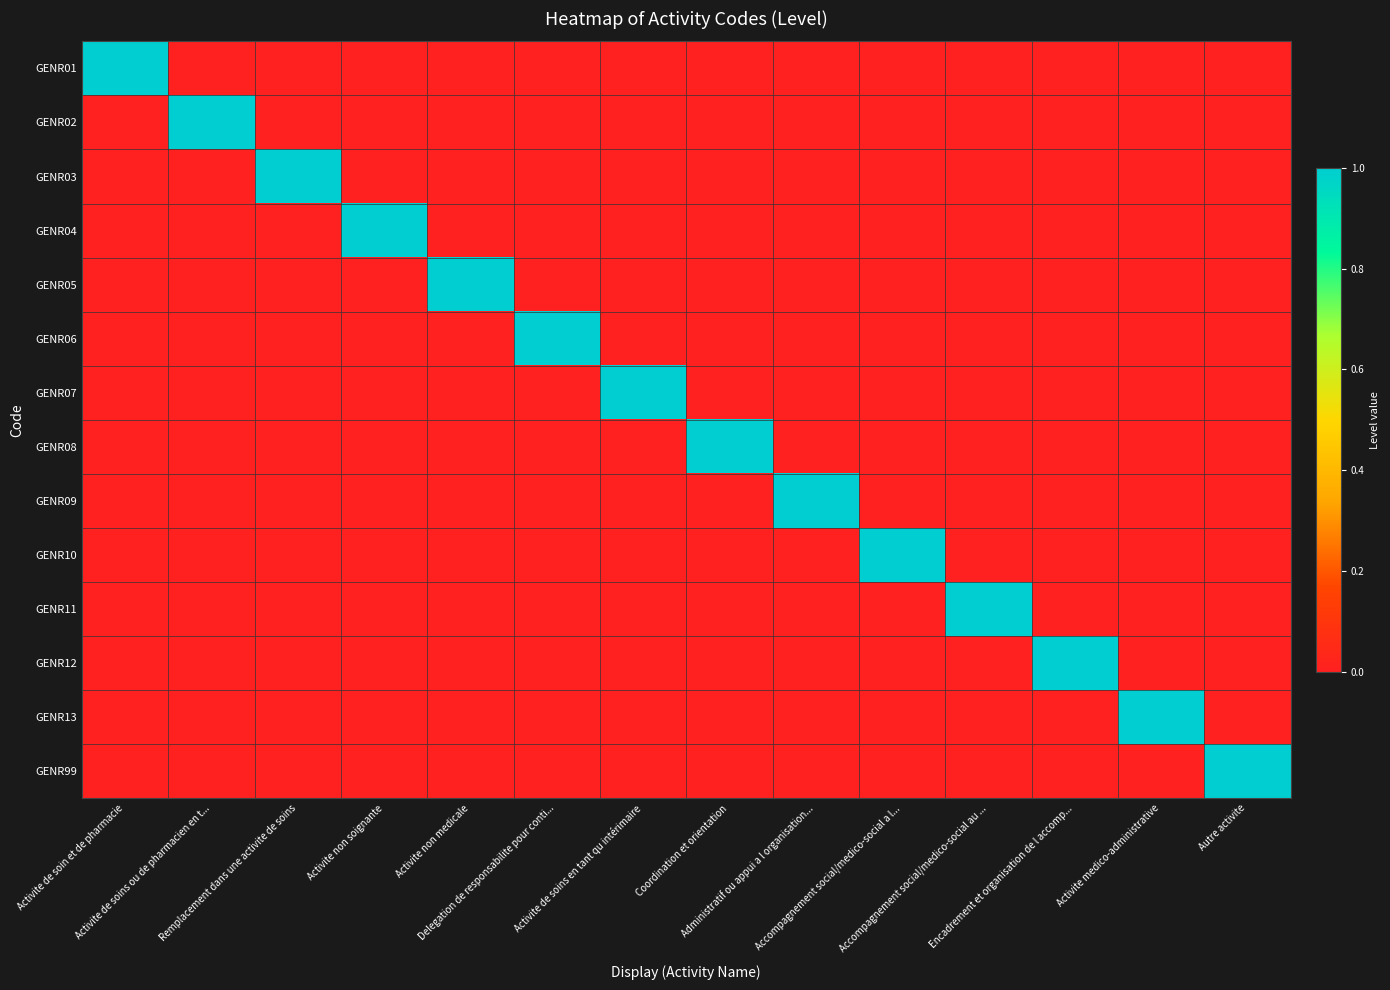

Reading right to left, transcribe all the data shown in this chart.

GENR01: Autre activite=0	Activite medico-administrative=0	Encadrement et organisation de l accomp...=0	Accompagnement social/medico-social au ...=0	Accompagnement social/medico-social a l...=0	Administratif ou appui a l organisation...=0	Coordination et orientation=0	Activite de soins en tant qu intérimaire=0	Delegation de responsabilite pour conti...=0	Activite non medicale=0	Activite non soignante=0	Remplacement dans une activite de soins=0	Activite de soins ou de pharmacien en t...=0	Activite de soin et de pharmacie=1
GENR02: Autre activite=0	Activite medico-administrative=0	Encadrement et organisation de l accomp...=0	Accompagnement social/medico-social au ...=0	Accompagnement social/medico-social a l...=0	Administratif ou appui a l organisation...=0	Coordination et orientation=0	Activite de soins en tant qu intérimaire=0	Delegation de responsabilite pour conti...=0	Activite non medicale=0	Activite non soignante=0	Remplacement dans une activite de soins=0	Activite de soins ou de pharmacien en t...=1	Activite de soin et de pharmacie=0
GENR03: Autre activite=0	Activite medico-administrative=0	Encadrement et organisation de l accomp...=0	Accompagnement social/medico-social au ...=0	Accompagnement social/medico-social a l...=0	Administratif ou appui a l organisation...=0	Coordination et orientation=0	Activite de soins en tant qu intérimaire=0	Delegation de responsabilite pour conti...=0	Activite non medicale=0	Activite non soignante=0	Remplacement dans une activite de soins=1	Activite de soins ou de pharmacien en t...=0	Activite de soin et de pharmacie=0
GENR04: Autre activite=0	Activite medico-administrative=0	Encadrement et organisation de l accomp...=0	Accompagnement social/medico-social au ...=0	Accompagnement social/medico-social a l...=0	Administratif ou appui a l organisation...=0	Coordination et orientation=0	Activite de soins en tant qu intérimaire=0	Delegation de responsabilite pour conti...=0	Activite non medicale=0	Activite non soignante=1	Remplacement dans une activite de soins=0	Activite de soins ou de pharmacien en t...=0	Activite de soin et de pharmacie=0
GENR05: Autre activite=0	Activite medico-administrative=0	Encadrement et organisation de l accomp...=0	Accompagnement social/medico-social au ...=0	Accompagnement social/medico-social a l...=0	Administratif ou appui a l organisation...=0	Coordination et orientation=0	Activite de soins en tant qu intérimaire=0	Delegation de responsabilite pour conti...=0	Activite non medicale=1	Activite non soignante=0	Remplacement dans une activite de soins=0	Activite de soins ou de pharmacien en t...=0	Activite de soin et de pharmacie=0
GENR06: Autre activite=0	Activite medico-administrative=0	Encadrement et organisation de l accomp...=0	Accompagnement social/medico-social au ...=0	Accompagnement social/medico-social a l...=0	Administratif ou appui a l organisation...=0	Coordination et orientation=0	Activite de soins en tant qu intérimaire=0	Delegation de responsabilite pour conti...=1	Activite non medicale=0	Activite non soignante=0	Remplacement dans une activite de soins=0	Activite de soins ou de pharmacien en t...=0	Activite de soin et de pharmacie=0
GENR07: Autre activite=0	Activite medico-administrative=0	Encadrement et organisation de l accomp...=0	Accompagnement social/medico-social au ...=0	Accompagnement social/medico-social a l...=0	Administratif ou appui a l organisation...=0	Coordination et orientation=0	Activite de soins en tant qu intérimaire=1	Delegation de responsabilite pour conti...=0	Activite non medicale=0	Activite non soignante=0	Remplacement dans une activite de soins=0	Activite de soins ou de pharmacien en t...=0	Activite de soin et de pharmacie=0
GENR08: Autre activite=0	Activite medico-administrative=0	Encadrement et organisation de l accomp...=0	Accompagnement social/medico-social au ...=0	Accompagnement social/medico-social a l...=0	Administratif ou appui a l organisation...=0	Coordination et orientation=1	Activite de soins en tant qu intérimaire=0	Delegation de responsabilite pour conti...=0	Activite non medicale=0	Activite non soignante=0	Remplacement dans une activite de soins=0	Activite de soins ou de pharmacien en t...=0	Activite de soin et de pharmacie=0
GENR09: Autre activite=0	Activite medico-administrative=0	Encadrement et organisation de l accomp...=0	Accompagnement social/medico-social au ...=0	Accompagnement social/medico-social a l...=0	Administratif ou appui a l organisation...=1	Coordination et orientation=0	Activite de soins en tant qu intérimaire=0	Delegation de responsabilite pour conti...=0	Activite non medicale=0	Activite non soignante=0	Remplacement dans une activite de soins=0	Activite de soins ou de pharmacien en t...=0	Activite de soin et de pharmacie=0
GENR10: Autre activite=0	Activite medico-administrative=0	Encadrement et organisation de l accomp...=0	Accompagnement social/medico-social au ...=0	Accompagnement social/medico-social a l...=1	Administratif ou appui a l organisation...=0	Coordination et orientation=0	Activite de soins en tant qu intérimaire=0	Delegation de responsabilite pour conti...=0	Activite non medicale=0	Activite non soignante=0	Remplacement dans une activite de soins=0	Activite de soins ou de pharmacien en t...=0	Activite de soin et de pharmacie=0
GENR11: Autre activite=0	Activite medico-administrative=0	Encadrement et organisation de l accomp...=0	Accompagnement social/medico-social au ...=1	Accompagnement social/medico-social a l...=0	Administratif ou appui a l organisation...=0	Coordination et orientation=0	Activite de soins en tant qu intérimaire=0	Delegation de responsabilite pour conti...=0	Activite non medicale=0	Activite non soignante=0	Remplacement dans une activite de soins=0	Activite de soins ou de pharmacien en t...=0	Activite de soin et de pharmacie=0
GENR12: Autre activite=0	Activite medico-administrative=0	Encadrement et organisation de l accomp...=1	Accompagnement social/medico-social au ...=0	Accompagnement social/medico-social a l...=0	Administratif ou appui a l organisation...=0	Coordination et orientation=0	Activite de soins en tant qu intérimaire=0	Delegation de responsabilite pour conti...=0	Activite non medicale=0	Activite non soignante=0	Remplacement dans une activite de soins=0	Activite de soins ou de pharmacien en t...=0	Activite de soin et de pharmacie=0
GENR13: Autre activite=0	Activite medico-administrative=1	Encadrement et organisation de l accomp...=0	Accompagnement social/medico-social au ...=0	Accompagnement social/medico-social a l...=0	Administratif ou appui a l organisation...=0	Coordination et orientation=0	Activite de soins en tant qu intérimaire=0	Delegation de responsabilite pour conti...=0	Activite non medicale=0	Activite non soignante=0	Remplacement dans une activite de soins=0	Activite de soins ou de pharmacien en t...=0	Activite de soin et de pharmacie=0
GENR99: Autre activite=1	Activite medico-administrative=0	Encadrement et organisation de l accomp...=0	Accompagnement social/medico-social au ...=0	Accompagnement social/medico-social a l...=0	Administratif ou appui a l organisation...=0	Coordination et orientation=0	Activite de soins en tant qu intérimaire=0	Delegation de responsabilite pour conti...=0	Activite non medicale=0	Activite non soignante=0	Remplacement dans une activite de soins=0	Activite de soins ou de pharmacien en t...=0	Activite de soin et de pharmacie=0